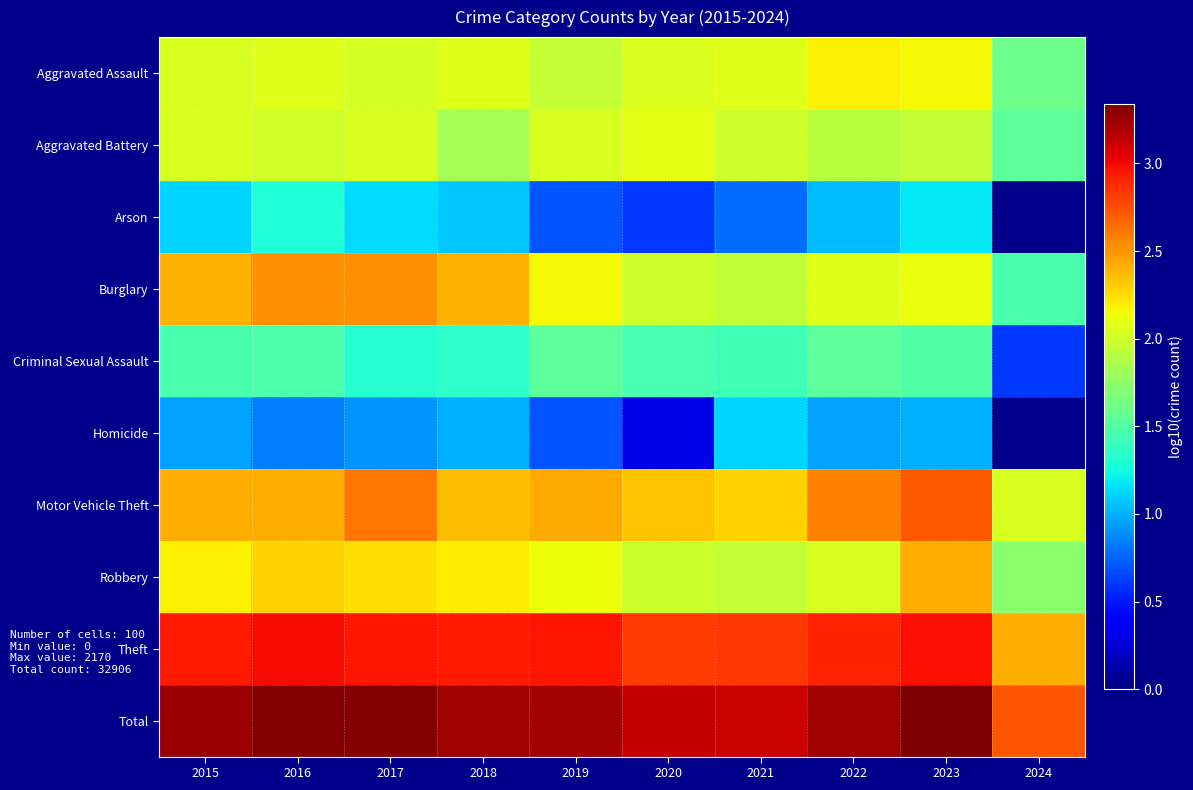

True or false: Aggravated Battery has a value of 2.1 at 2020.

True